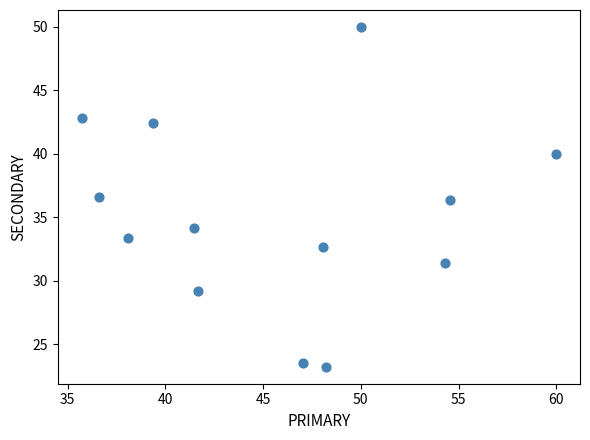

What is the range of Y values (max minus min)?

26.8